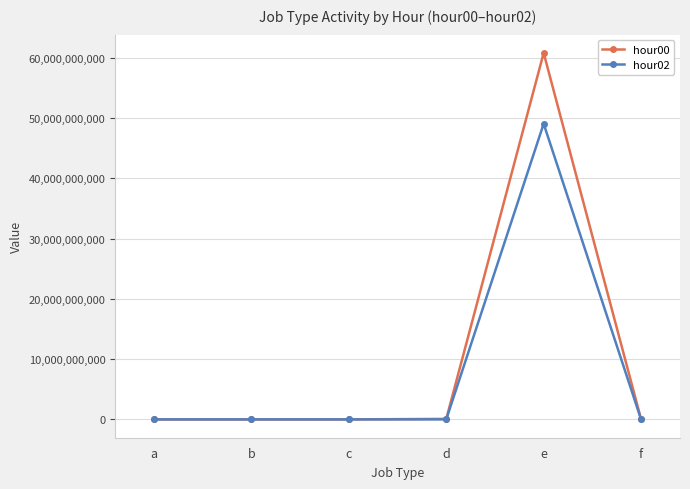

What are all the series names shown in the legend?

hour00, hour02